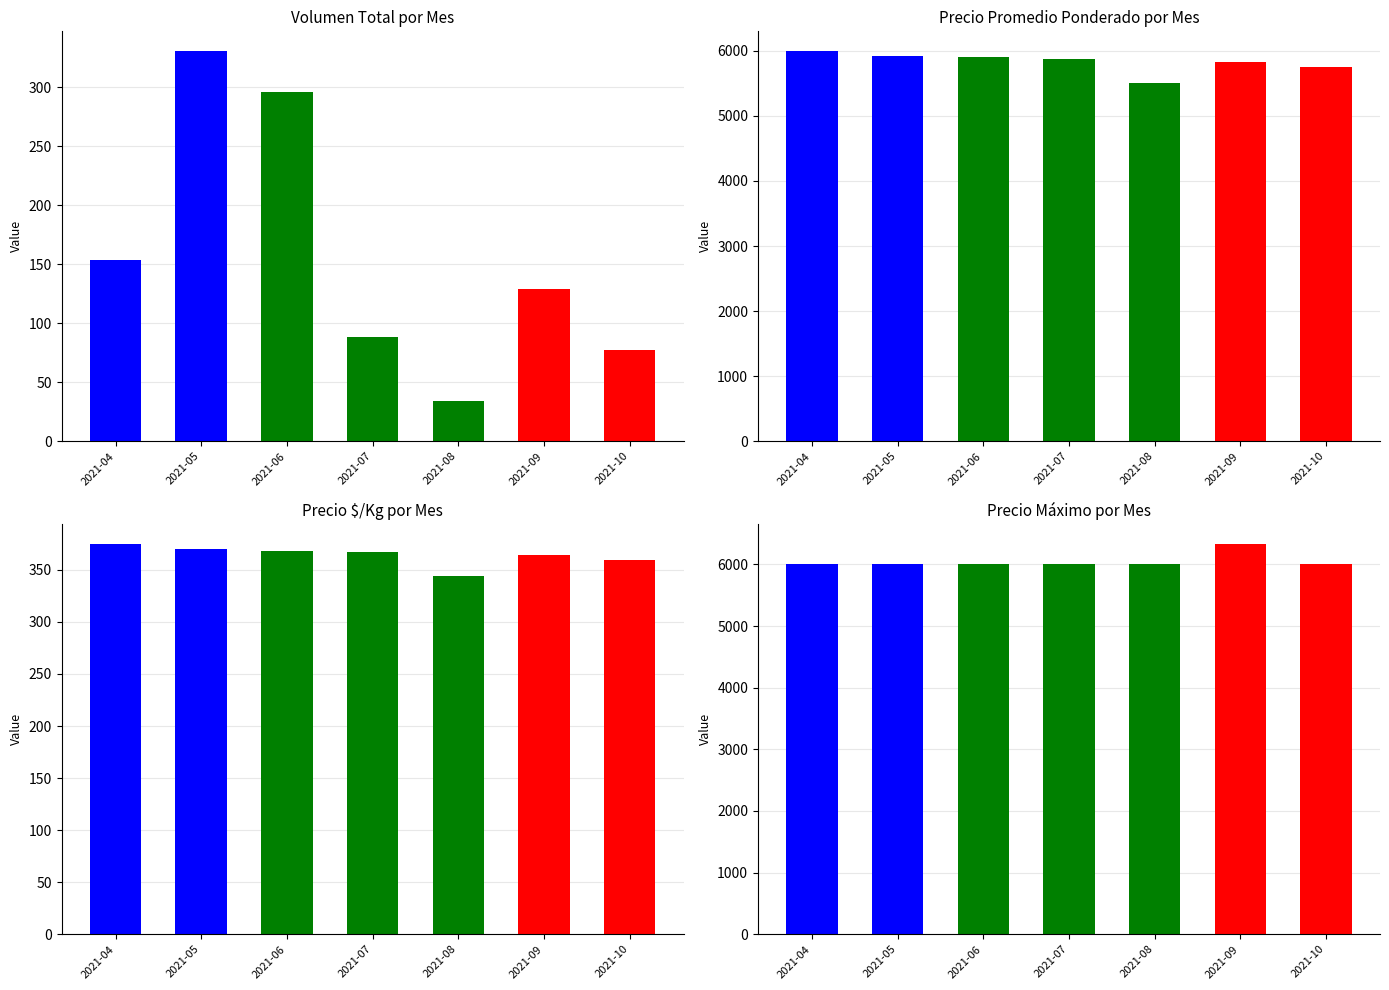

At how many categories does at least one series exceed 452?

7